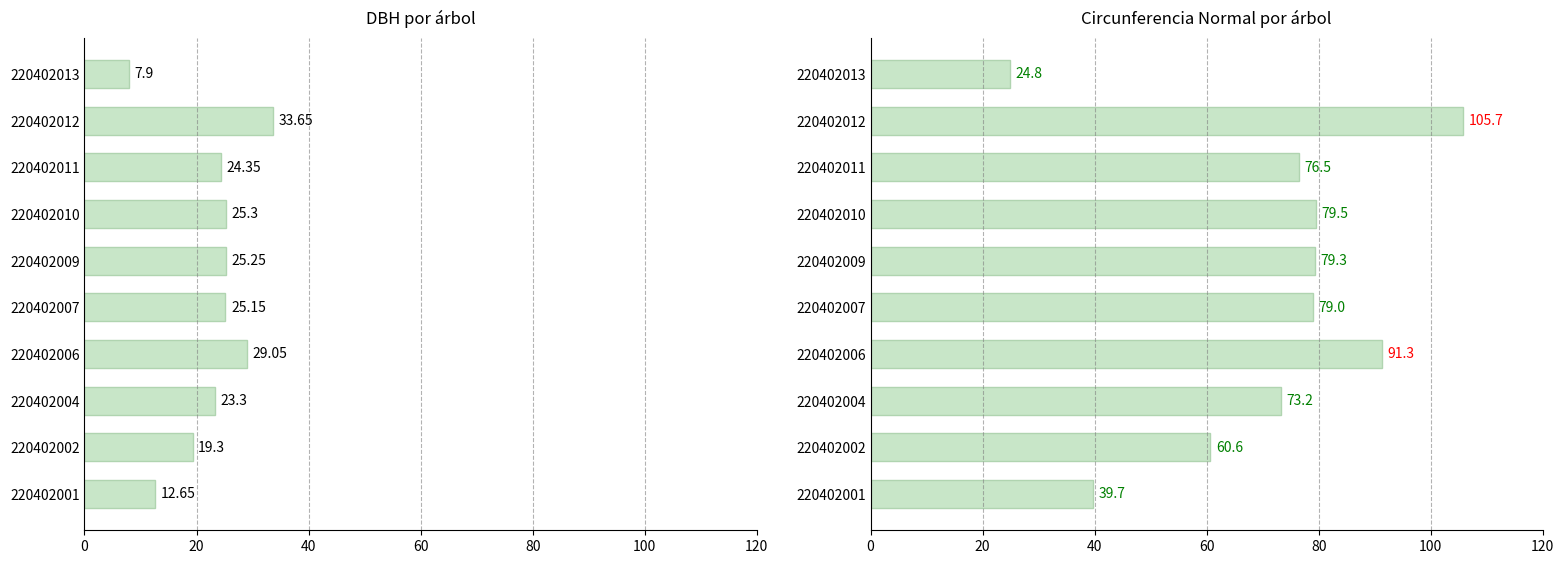

List the series in order of their peak value, highest first.

circunferencia_normal, dbh